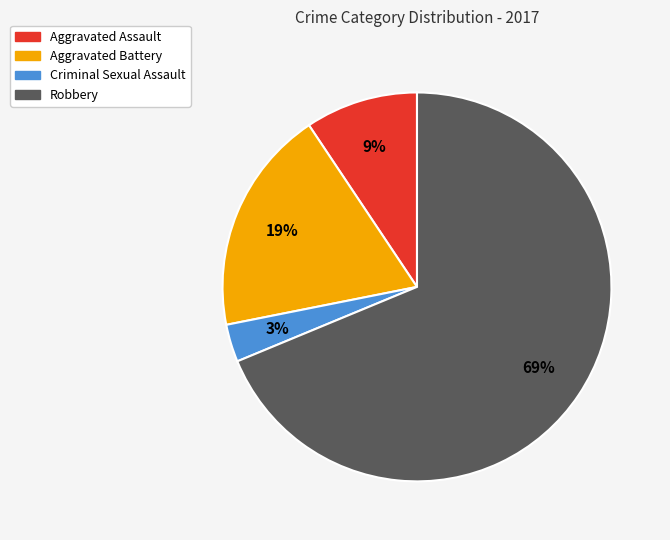

Which slice is the largest?

Robbery